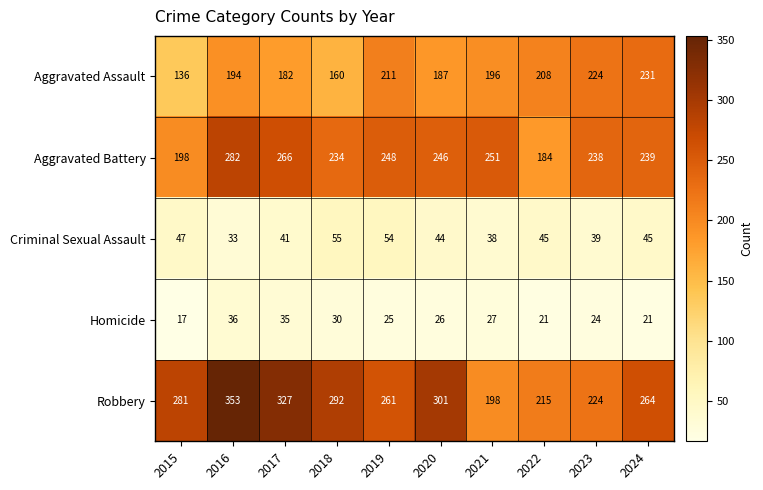

At 2022, list the series in order from smallest to largest.

Homicide, Criminal Sexual Assault, Aggravated Battery, Aggravated Assault, Robbery